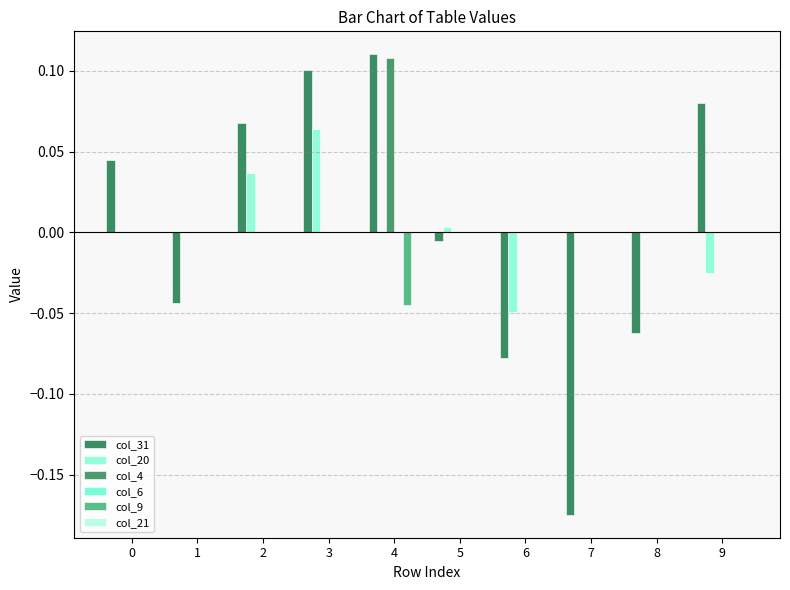

Between 5 and 6, which series saw the biggest shift?

col_31